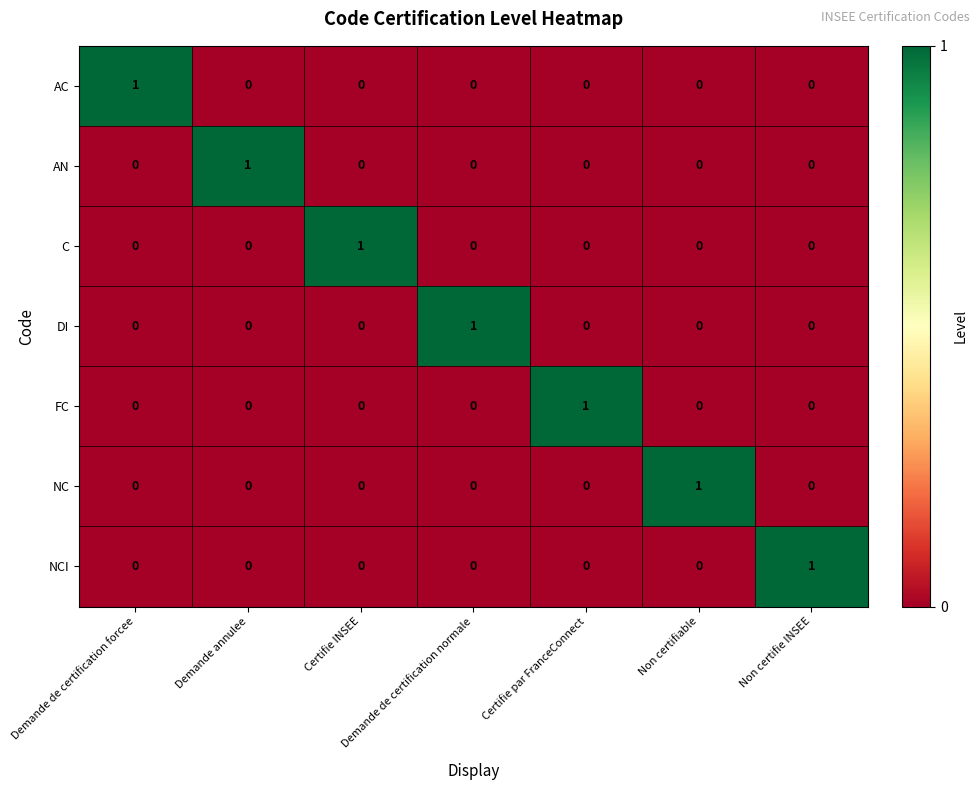

What is the total value across all series at Certifie INSEE?

1